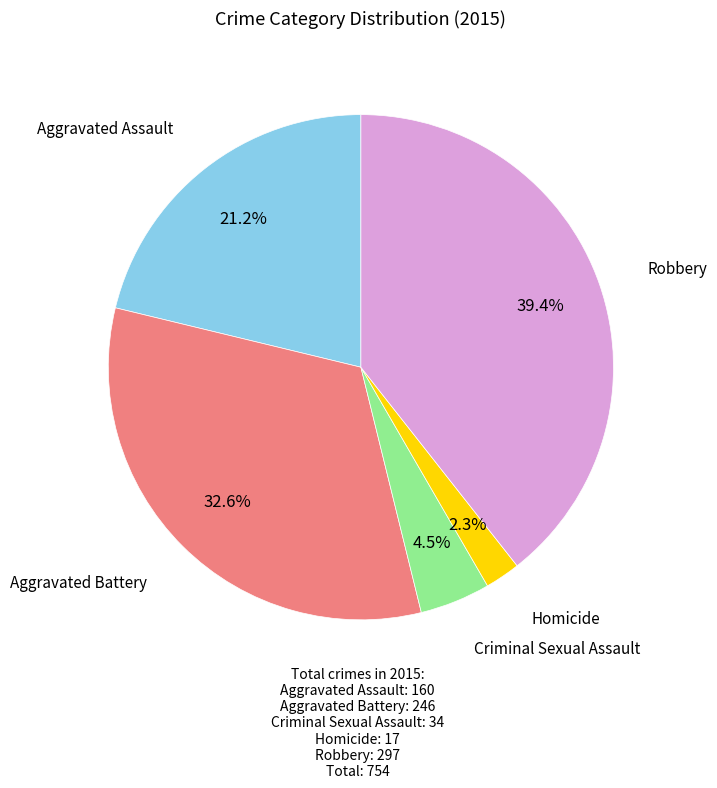

Is there a majority slice in this chart?

No